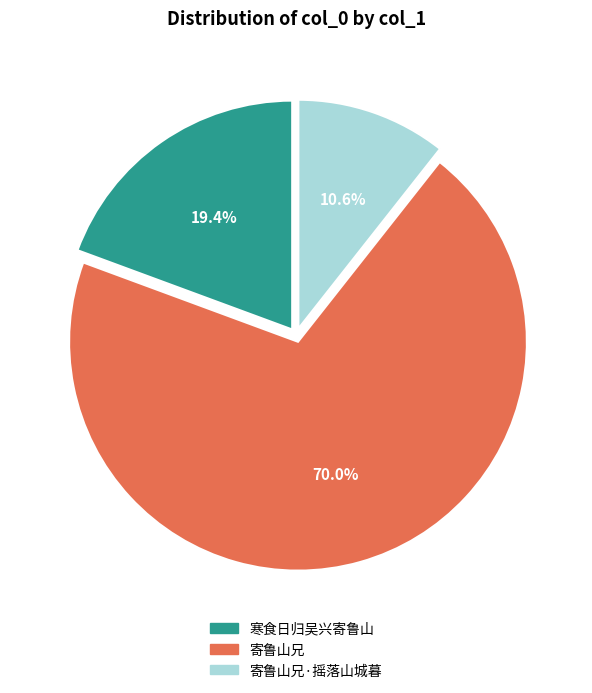

Which slice is the smallest?

寄鲁山兄·摇落山城暮